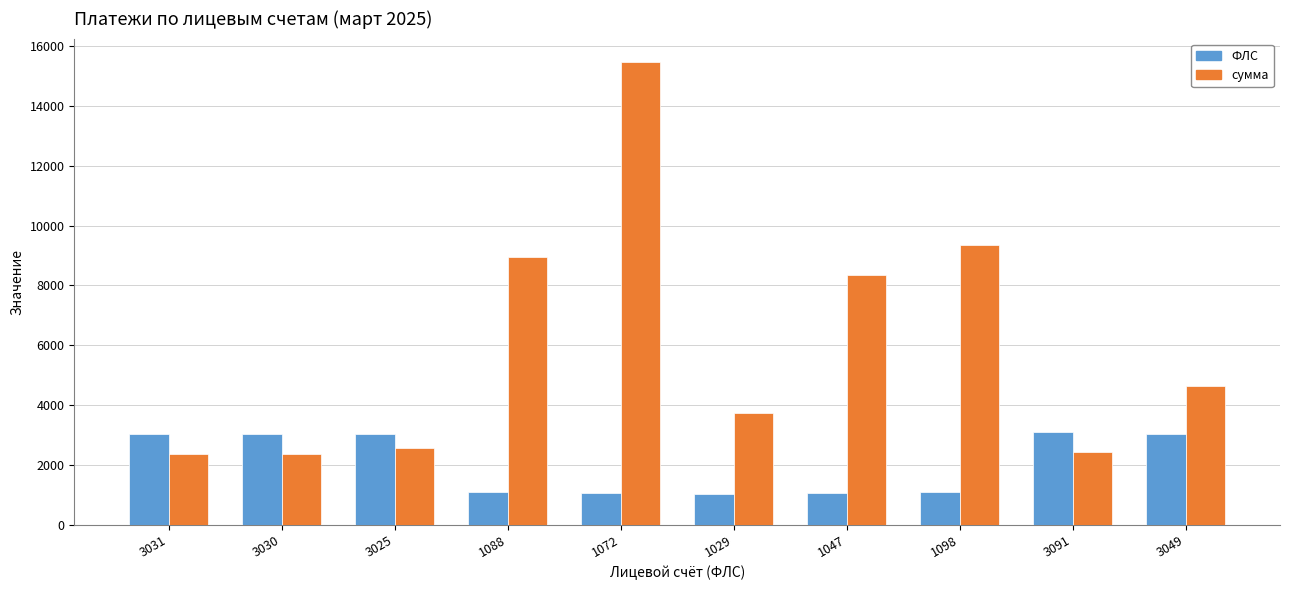

What position from the right is 1098?

3